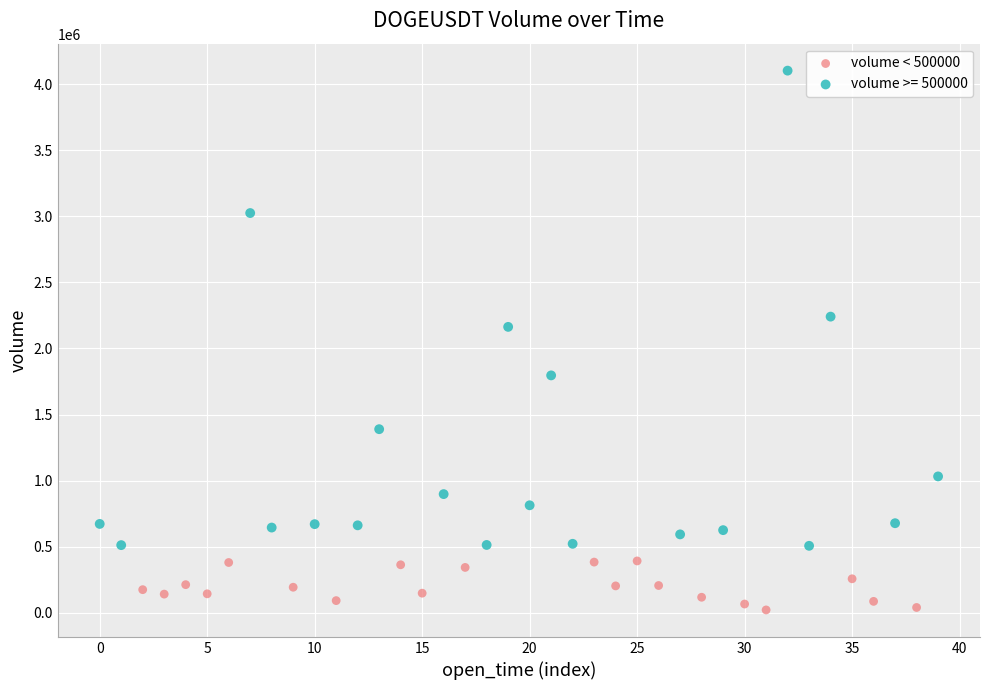

Which series has the widest spread of Y values?

volume >= 500000